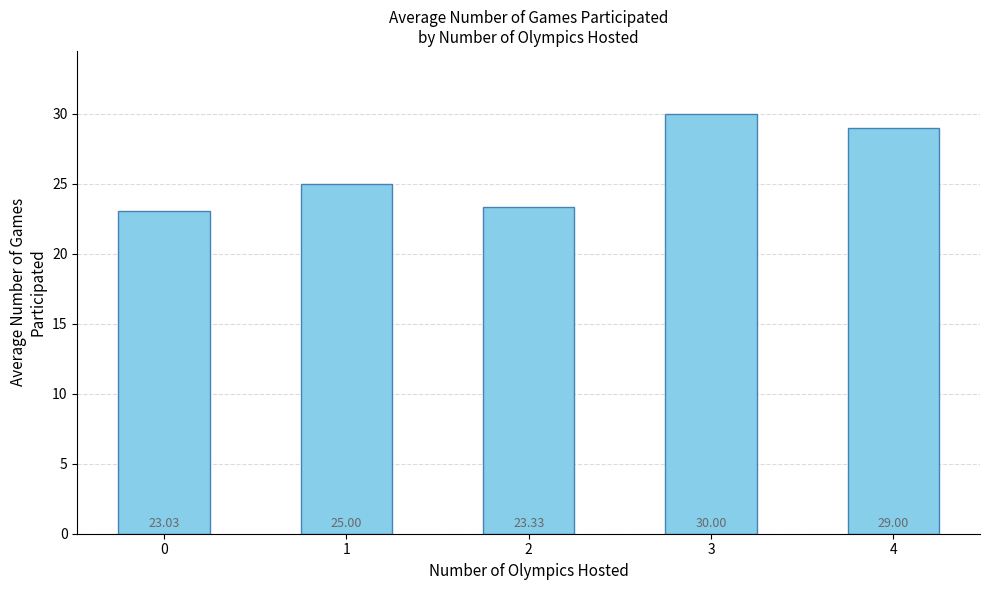

The chart shows a value of 49.8 at 3. True or false?

False